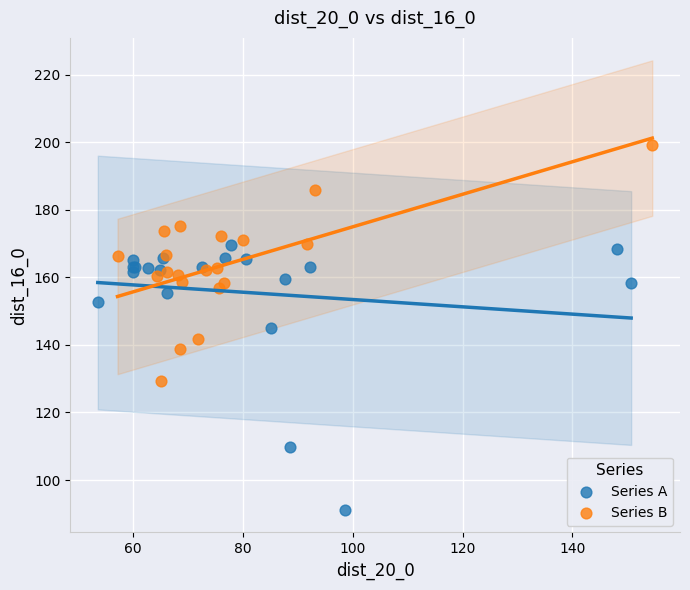

Which series contains the lowest Y value?

Series A